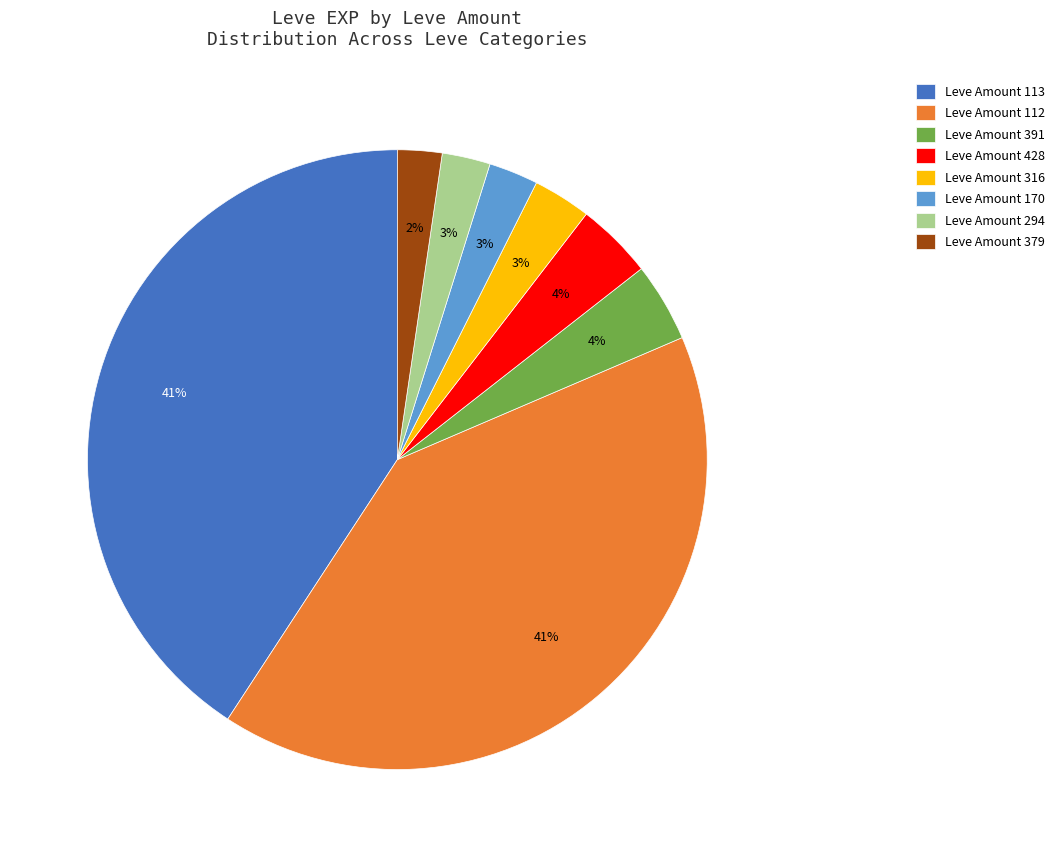

Combined, do Leve Amount 294 and Leve Amount 391 account for over 50%?

No